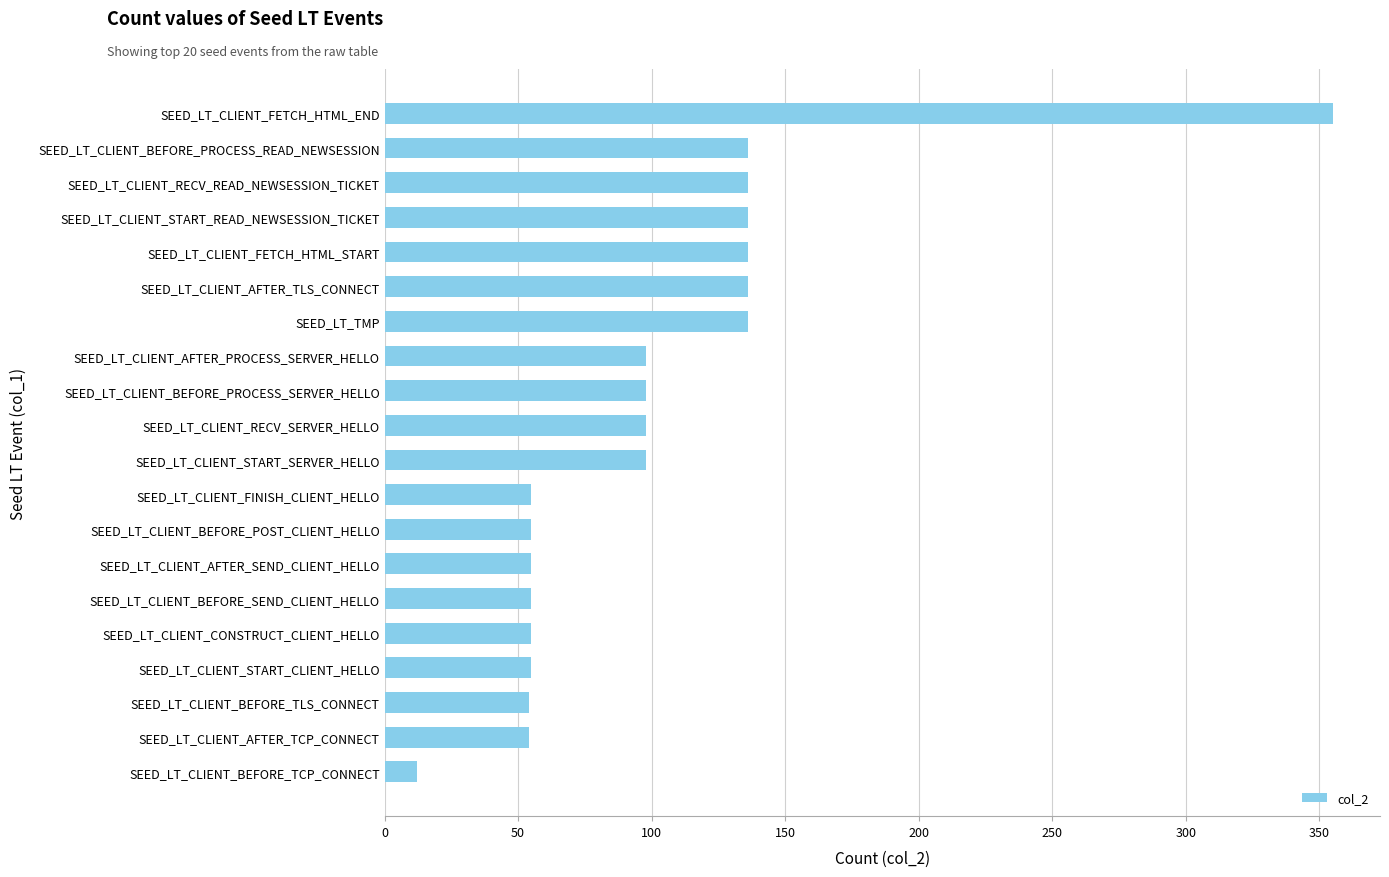

What value does the data have at SEED_LT_TMP?

136